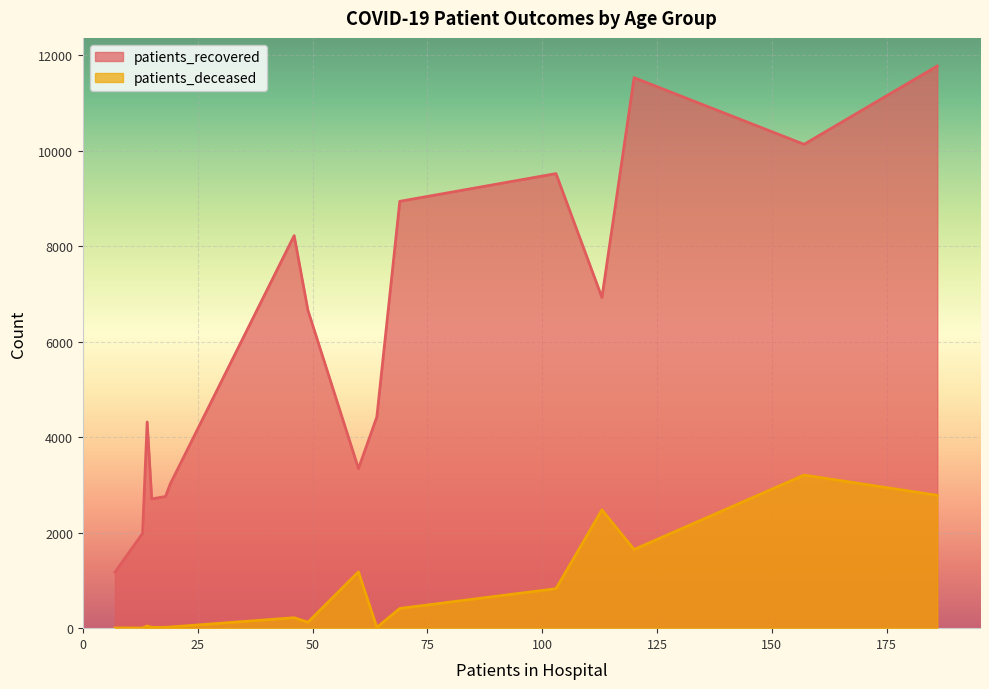

At how many categories does at least one series exceed 7688?

6